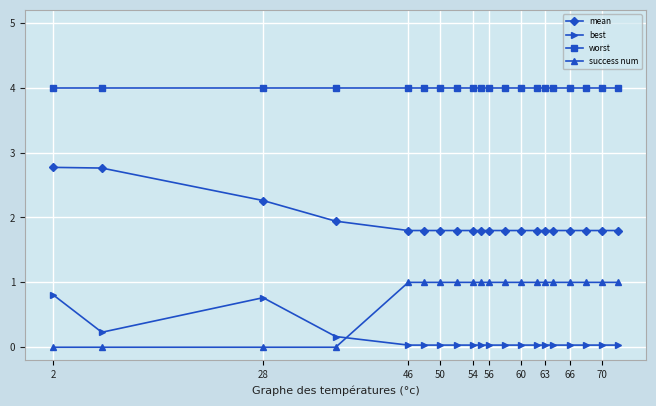

What is the value of the success num point at the 5th from the left?

1.0